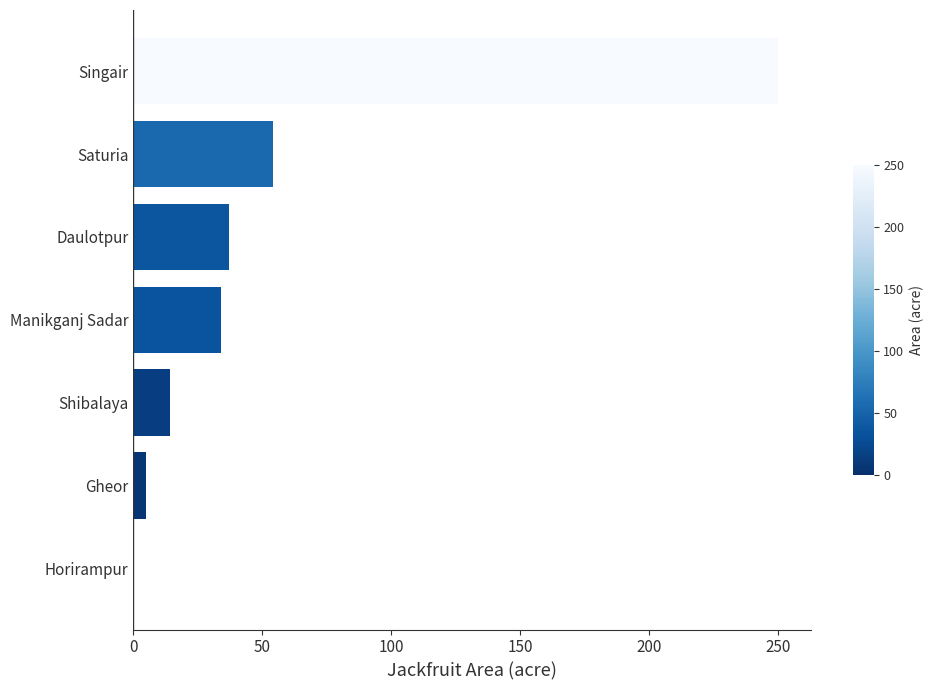

What is the average value?

56